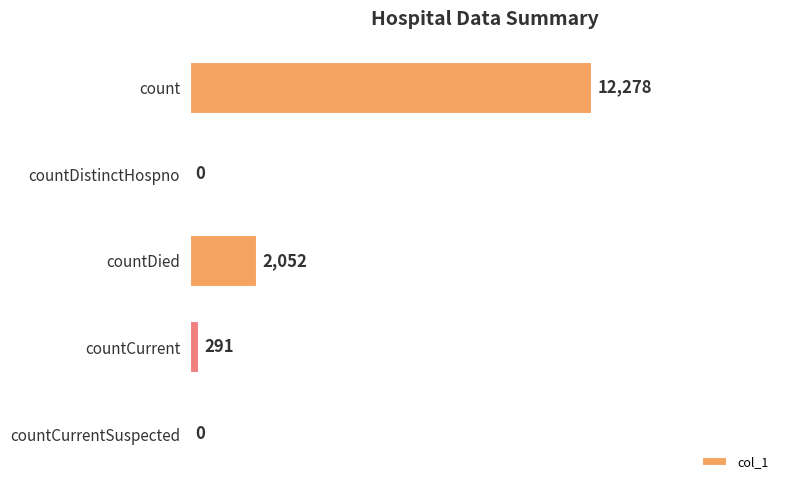

Are the bars horizontal?

Yes